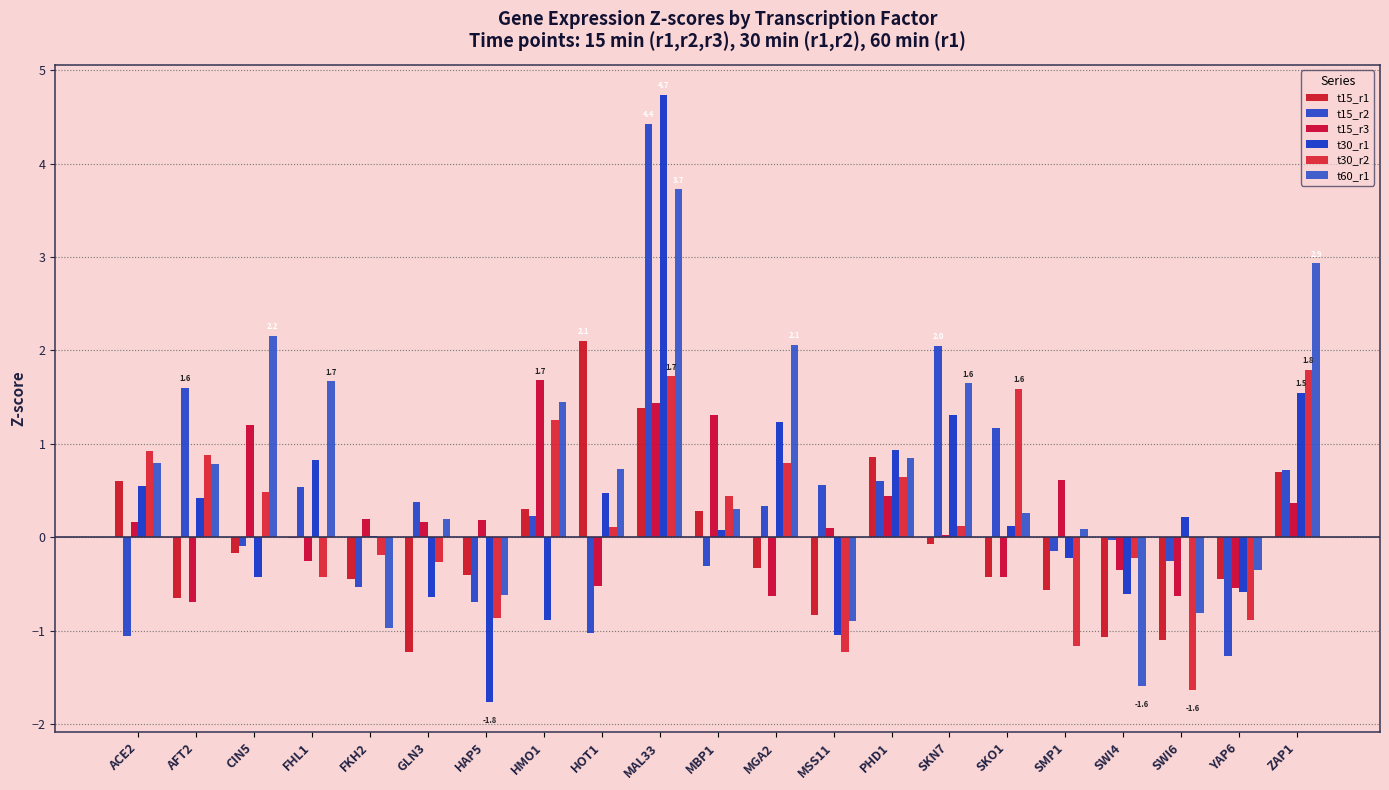

What value does the t15_r3 series have at FHL1?

-0.3